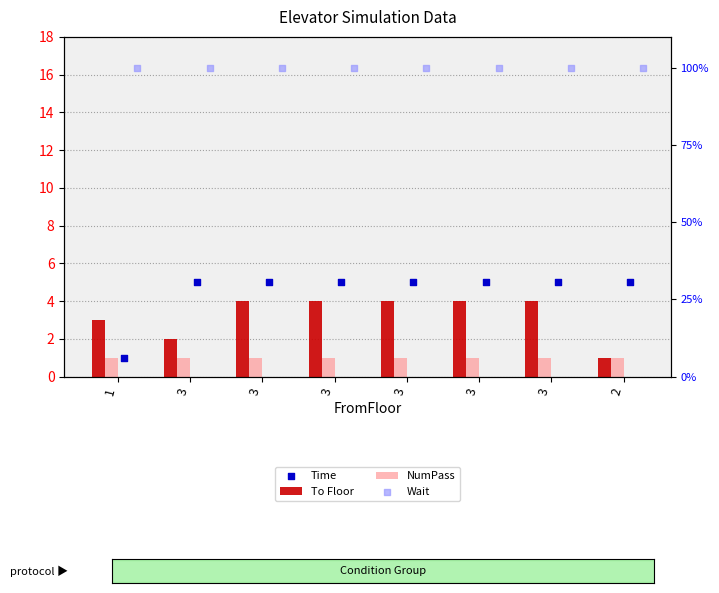

What are all the series names shown in the legend?

To Floor, NumPass, Time, Wait